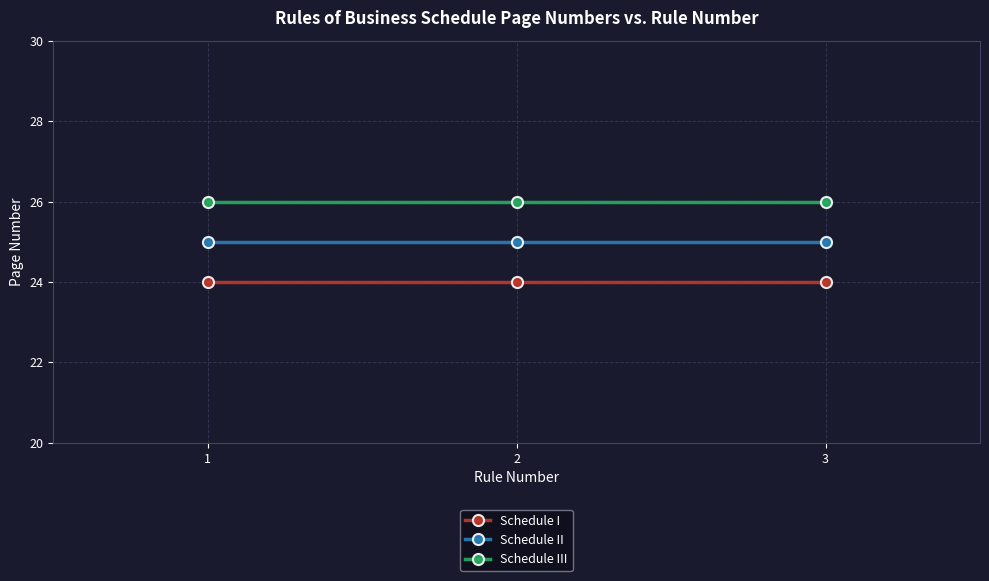

Count the number of categories in the chart.

3